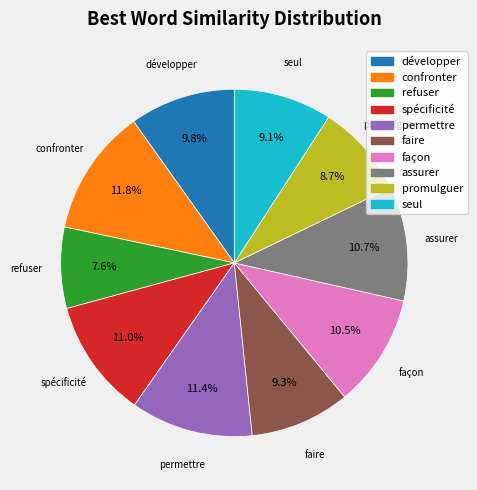

To the nearest percent, what portion does refuser represent?

8%